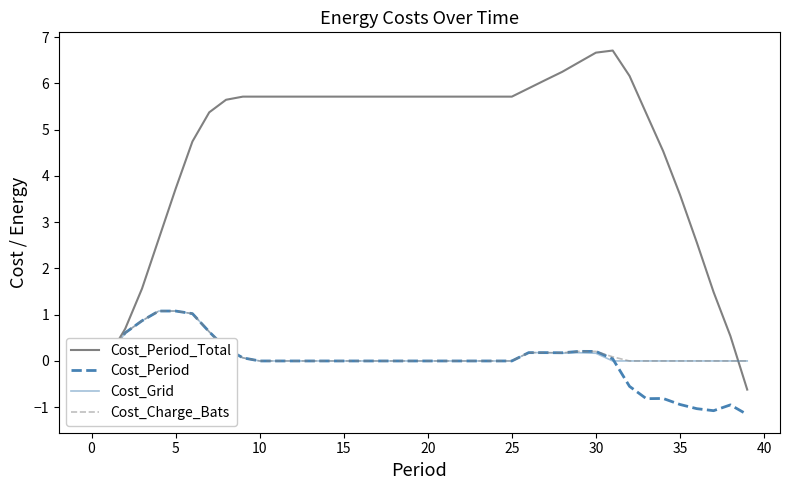

Which category has the highest value across all series?

31